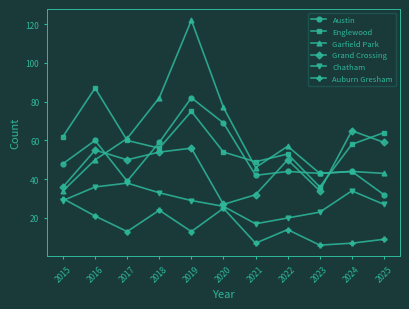

What is the sum of the Garfield Park values at 2025 and 2022?

100